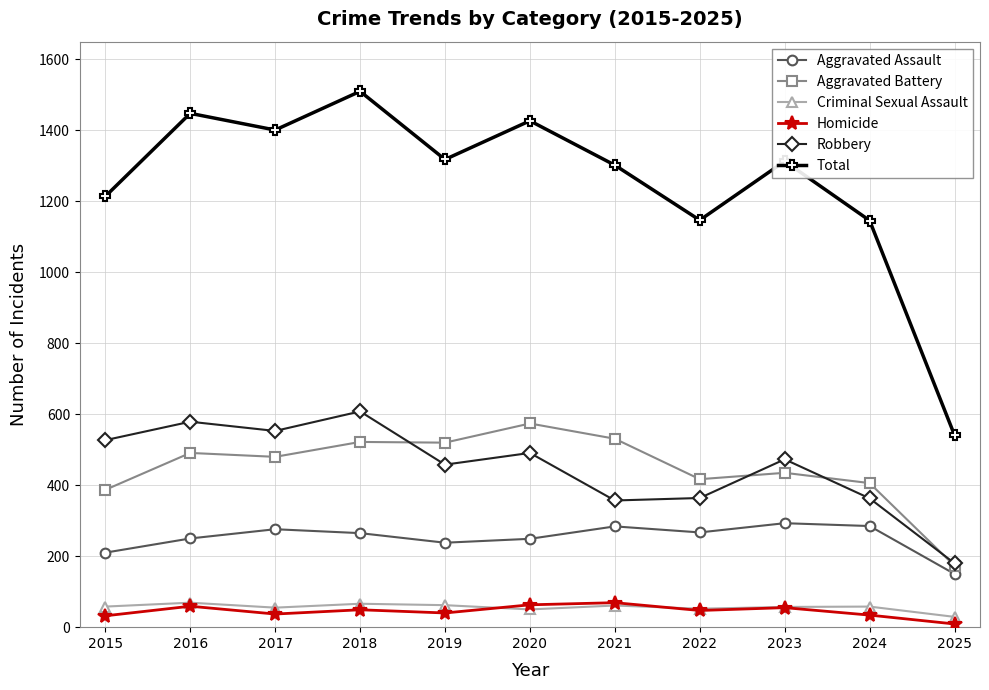

True or false: Robbery and Criminal Sexual Assault intersect in this chart.

False